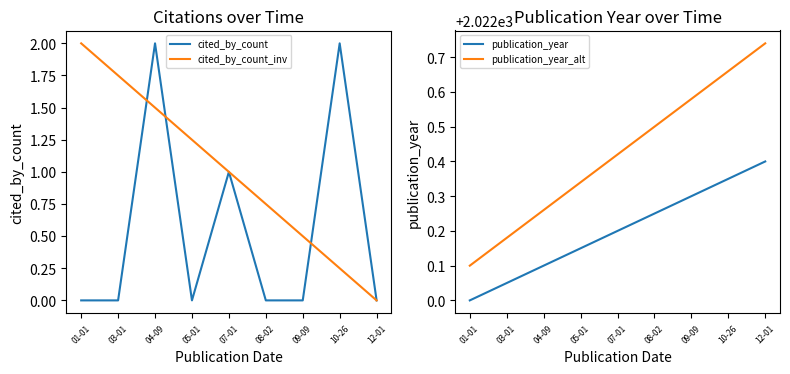

What value does the cited_by_count_inv series have at 05-01?

1.2